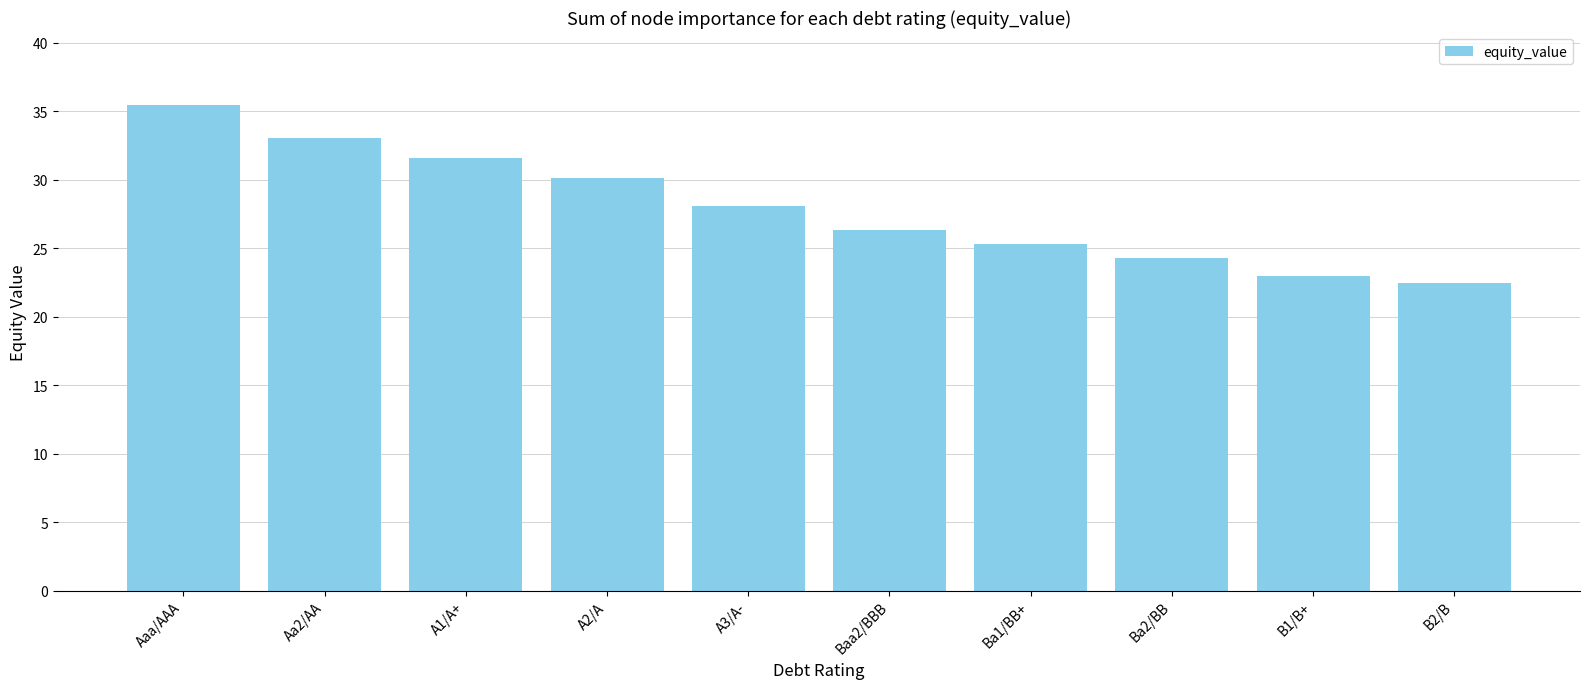

At which category does the chart reach its peak across all series?

Aaa/AAA